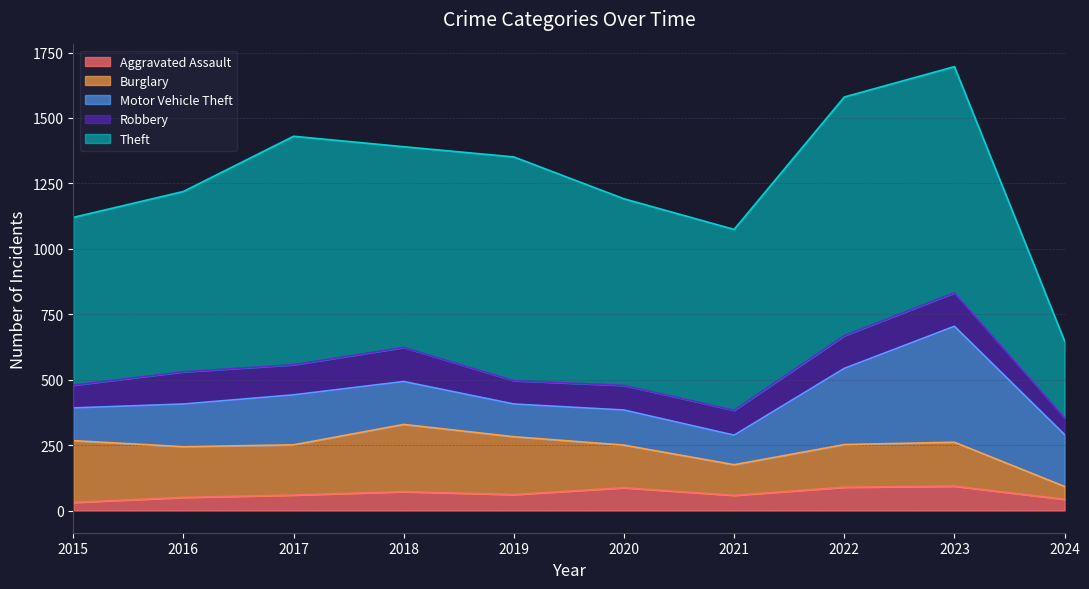

Reading left to right, transcribe all the data shown in this chart.

Aggravated Assault: 31	50	59	72	61	87	58	89	93	43
Burglary: 236	194	192	257	221	163	117	163	168	49
Motor Vehicle Theft: 125	163	191	164	125	134	113	291	443	198
Robbery: 87	123	115	130	89	94	95	125	128	65
Theft: 641	689	873	767	855	713	691	912	864	293